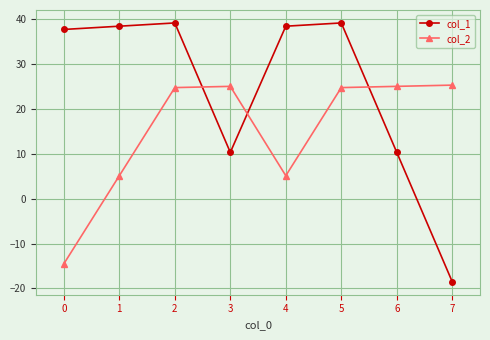

How many values in col_1 are below zero?

1